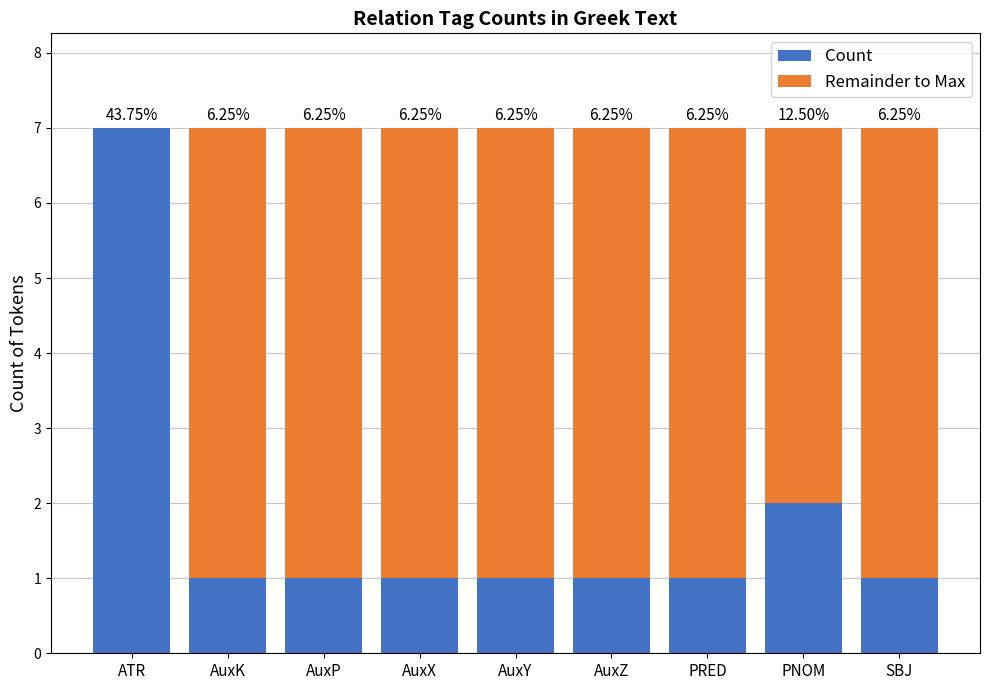

The value of Remainder to Max at AuxX is 8. True or false?

False